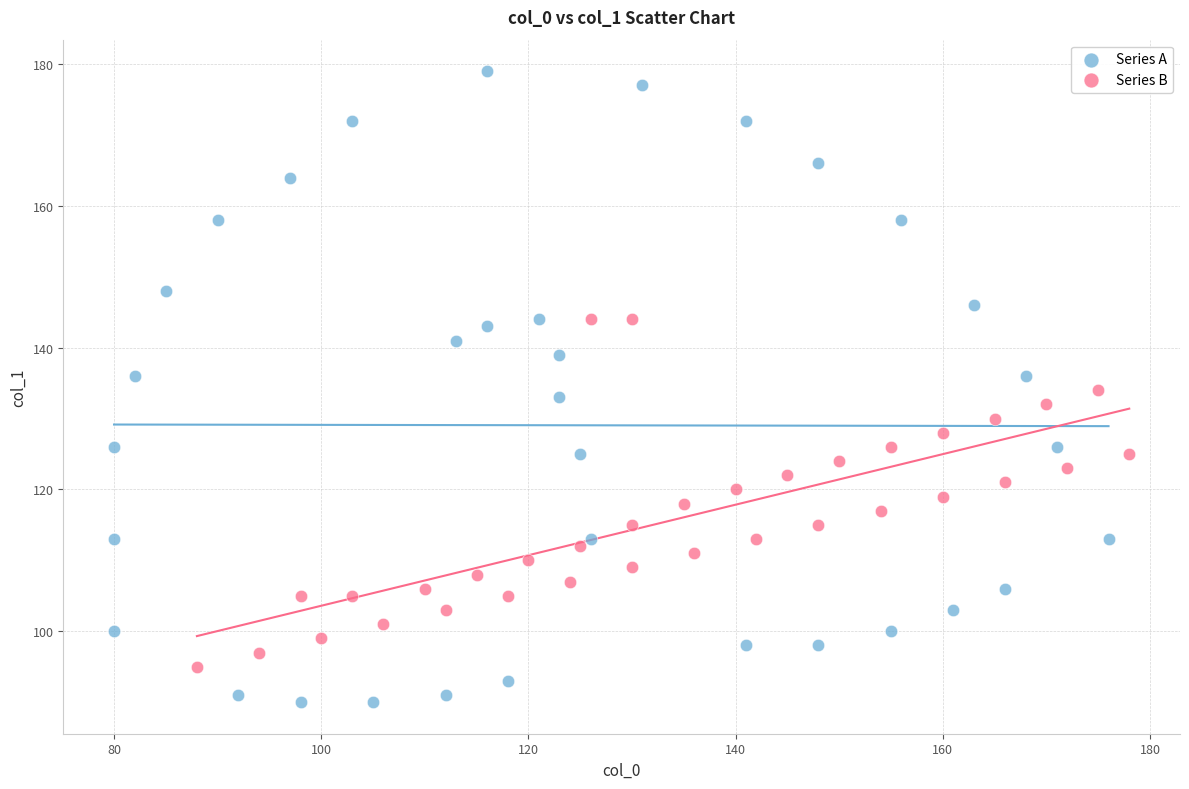

Which series contains the highest Y value?

Series A